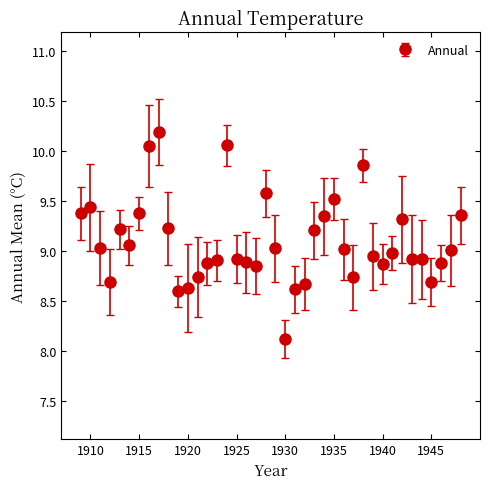

What is the average value?

9.1